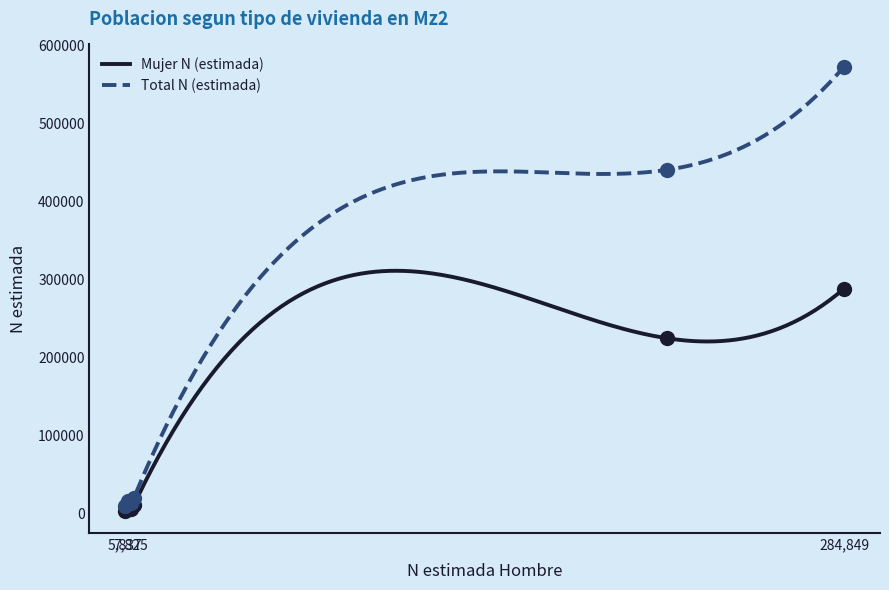

Read the Hombre N (estimada) value at Total Segunda, to the nearest 10.

9080